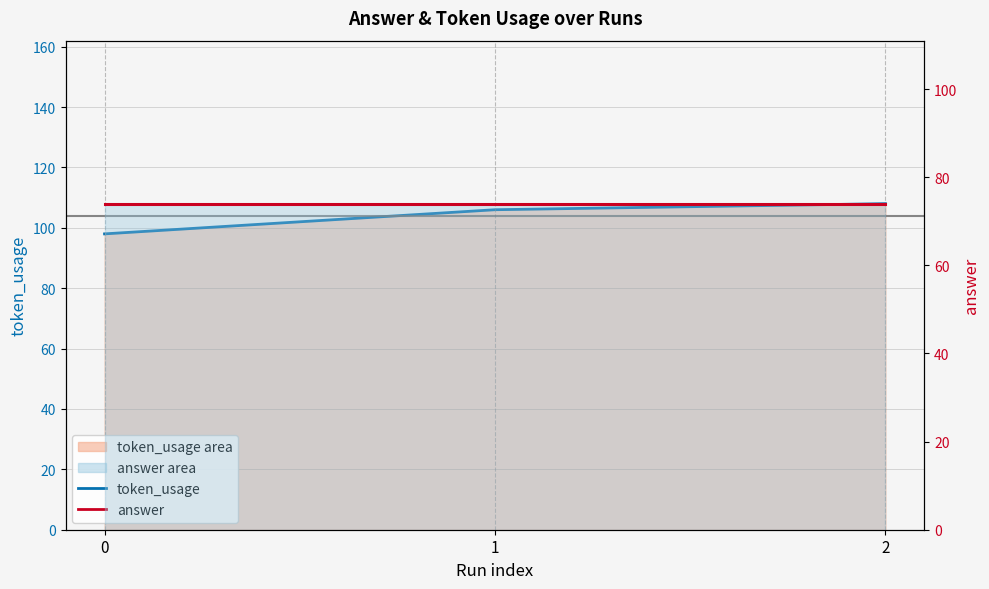

What are all the series names shown in the legend?

token_usage, answer